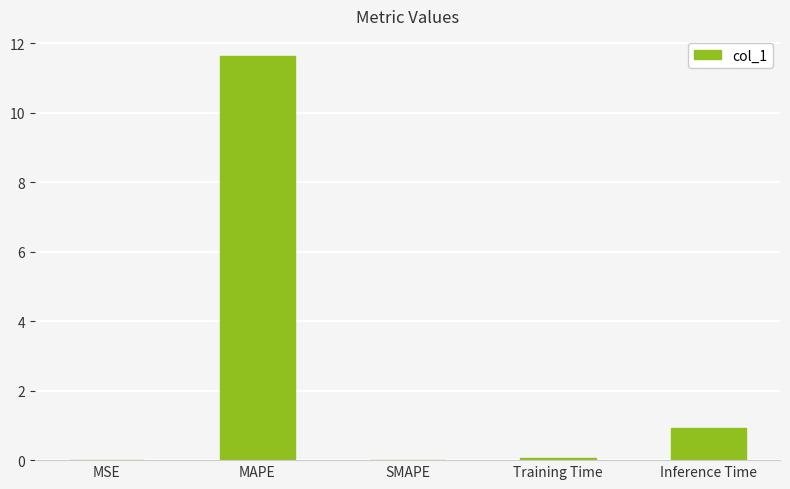

Between SMAPE and Inference Time, which is larger?

Inference Time